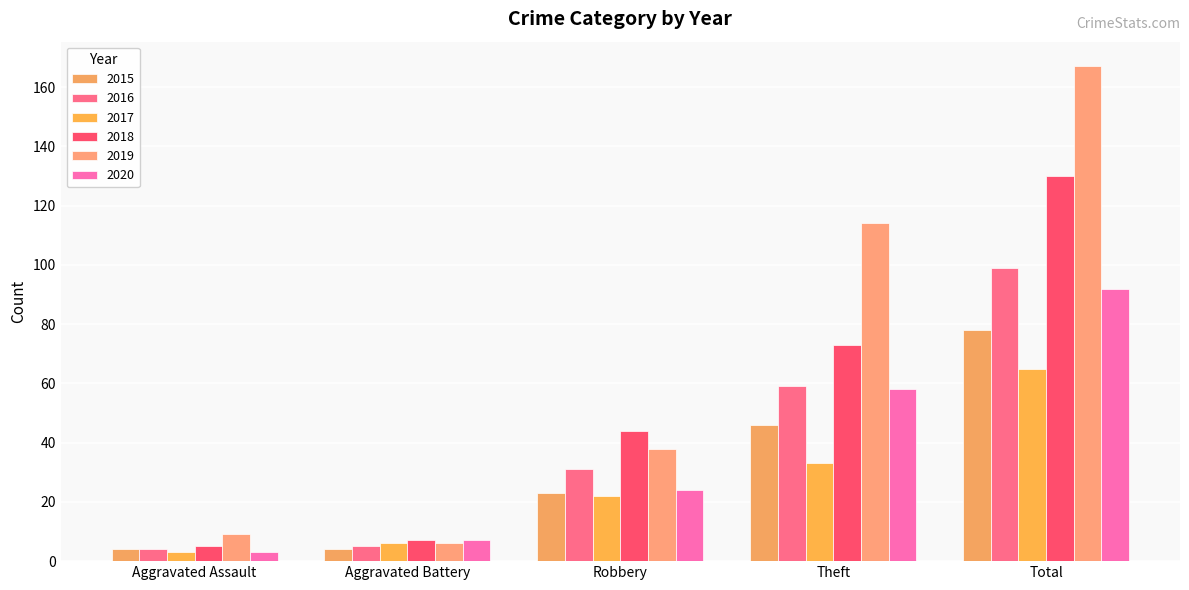

What are all the series names shown in the legend?

2015, 2016, 2017, 2018, 2019, 2020